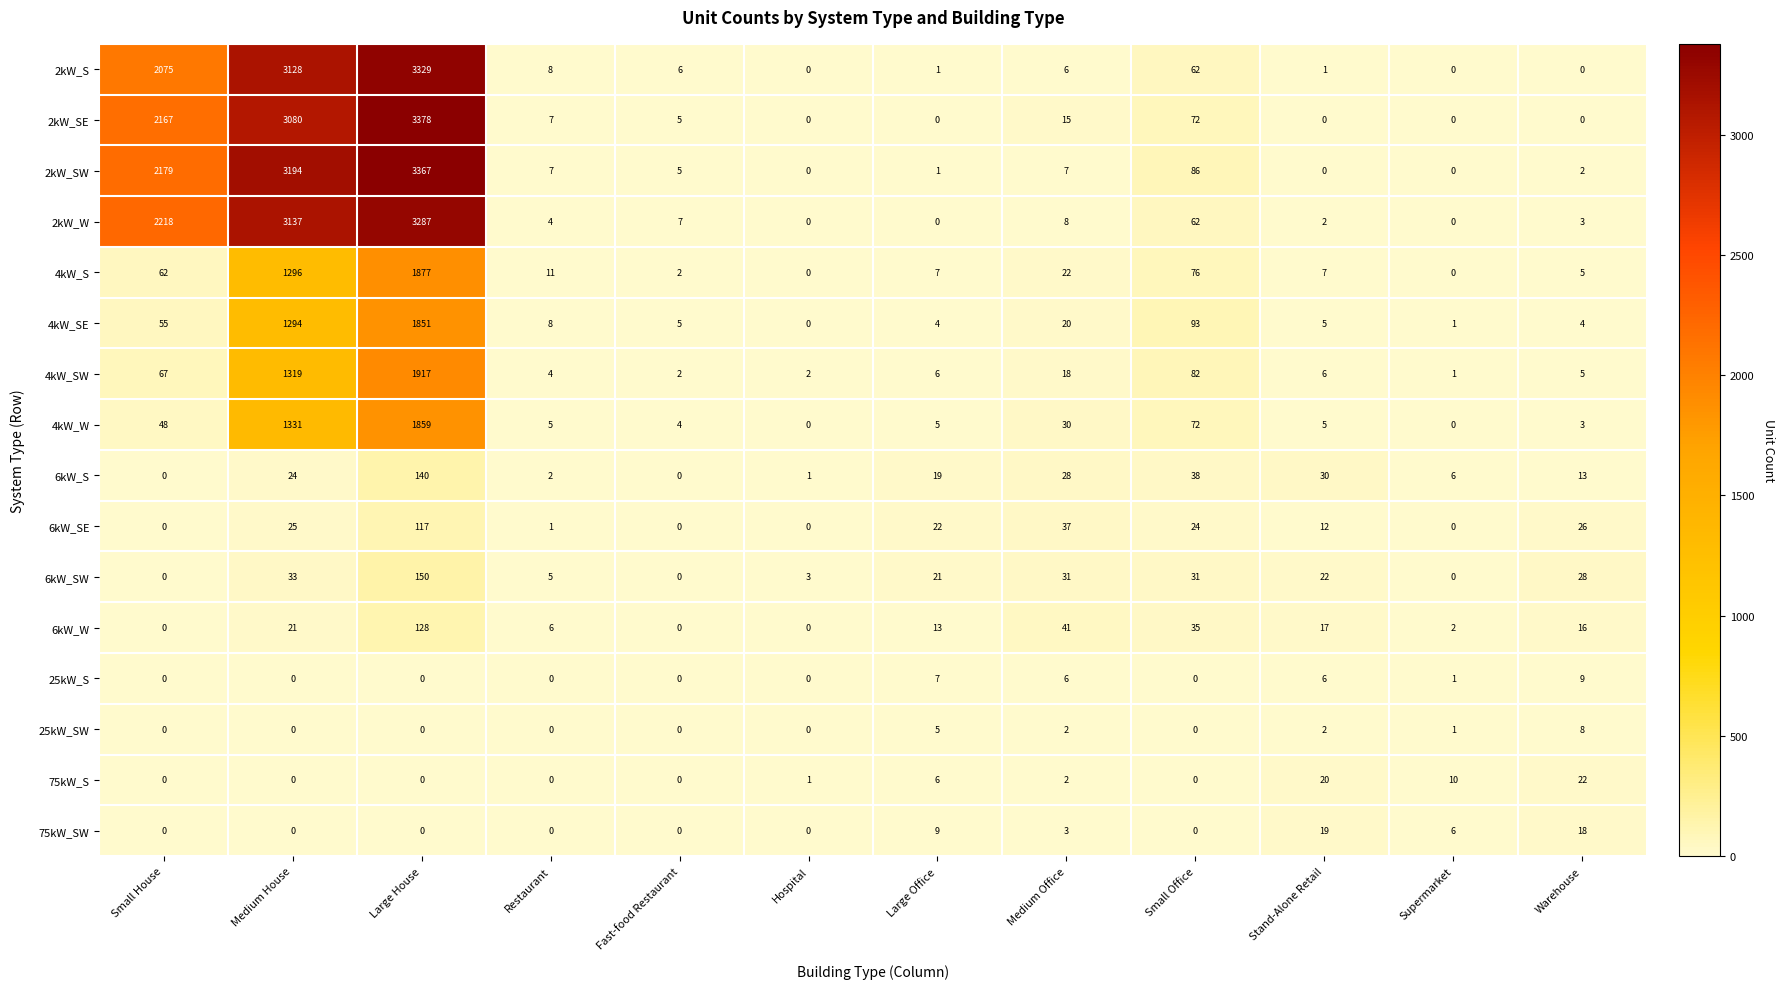

How many positive values does the 4kW_S series have?

10